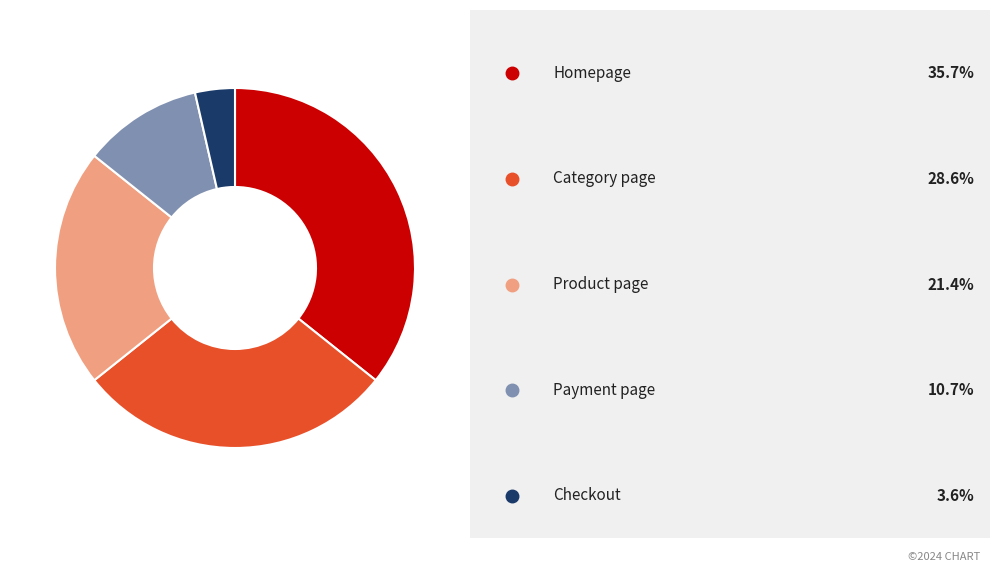

Is there any slice that represents more than half of the pie?

No